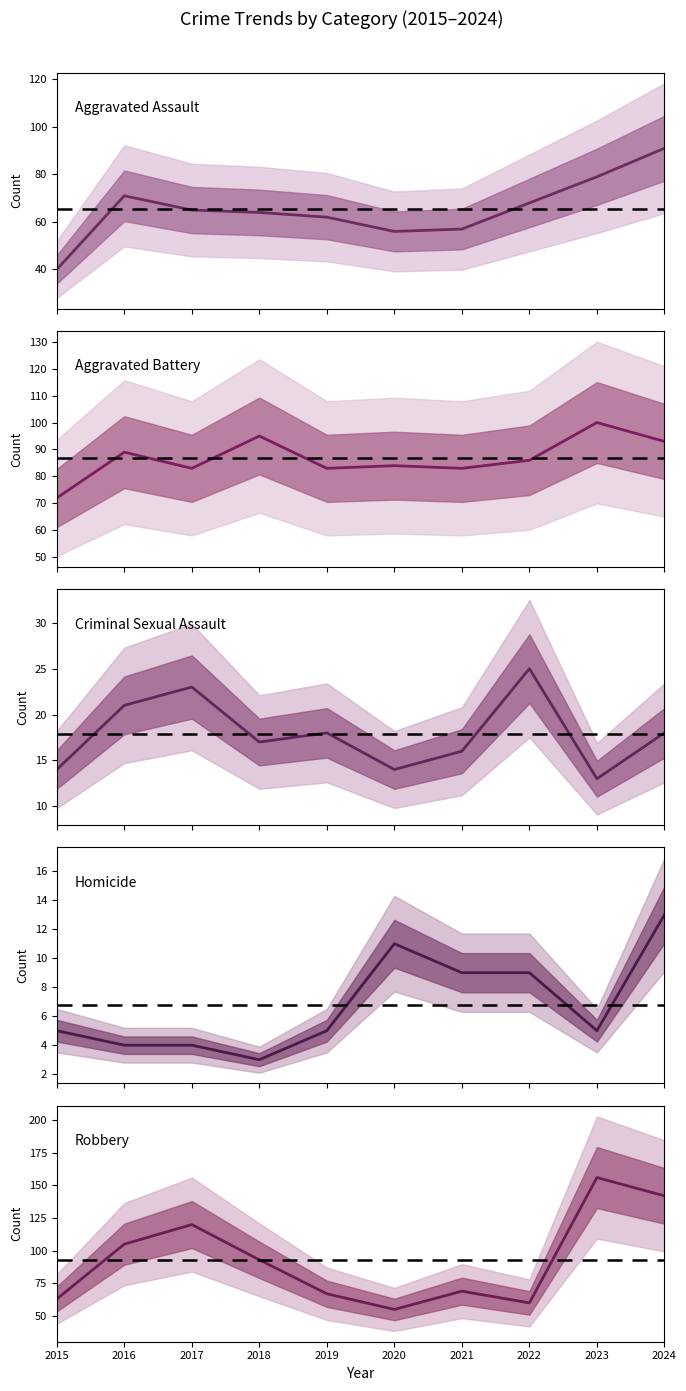

What is the average value of the Aggravated Battery series?

87